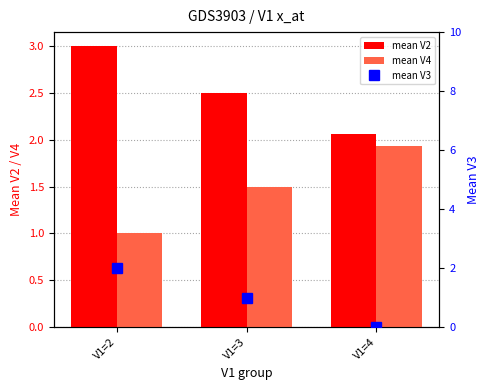

How many data points does each series have?

3